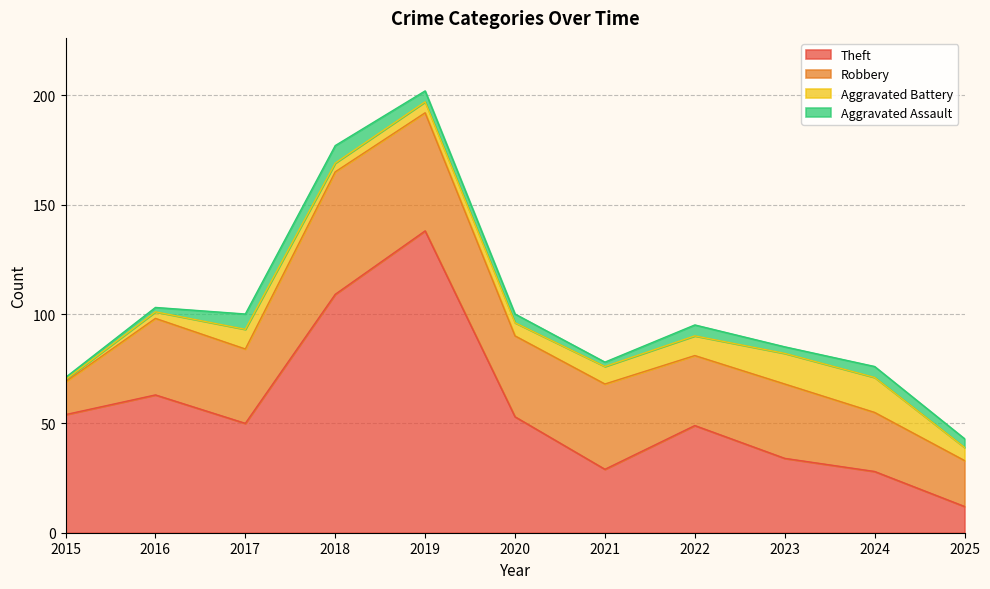

Where is Theft nearest to the value 75?

2016